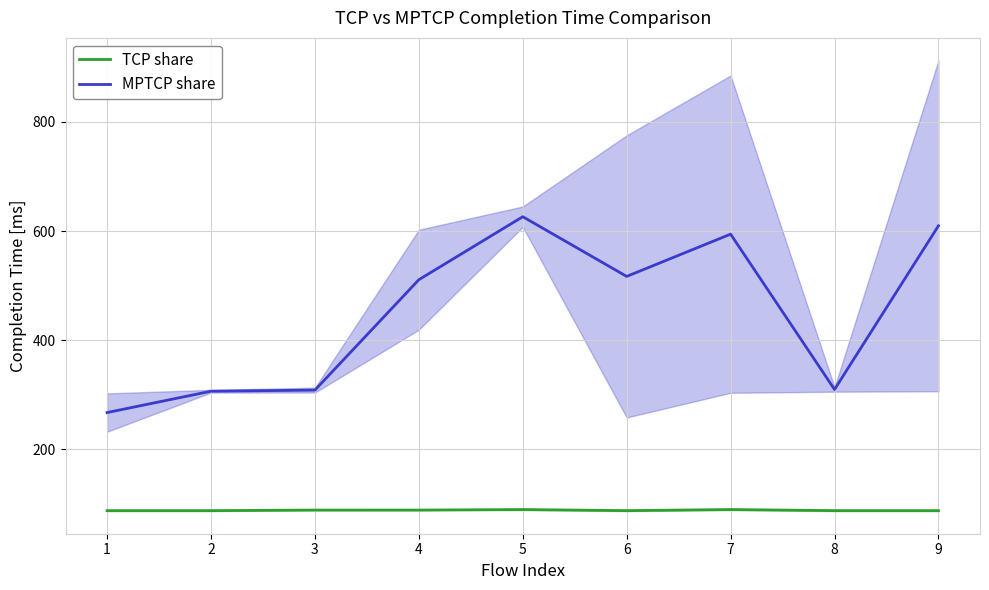

What is the highest value of the MPTCP share series?

626.2